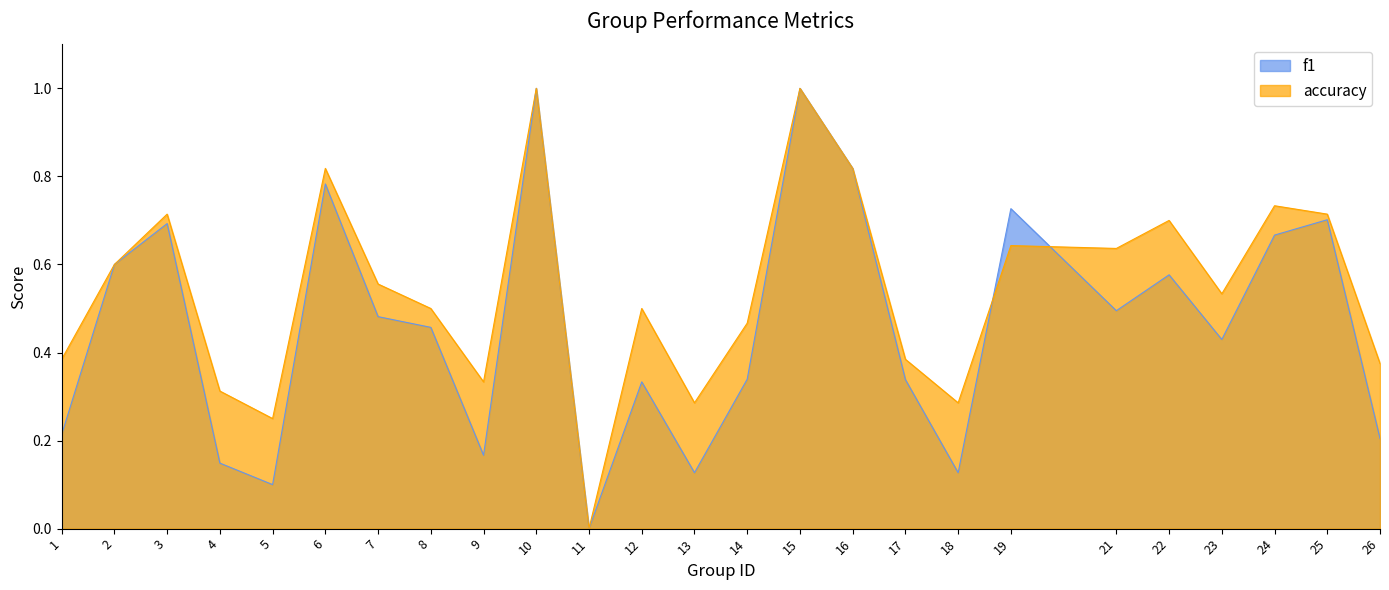

Which category has the highest value across all series?

10